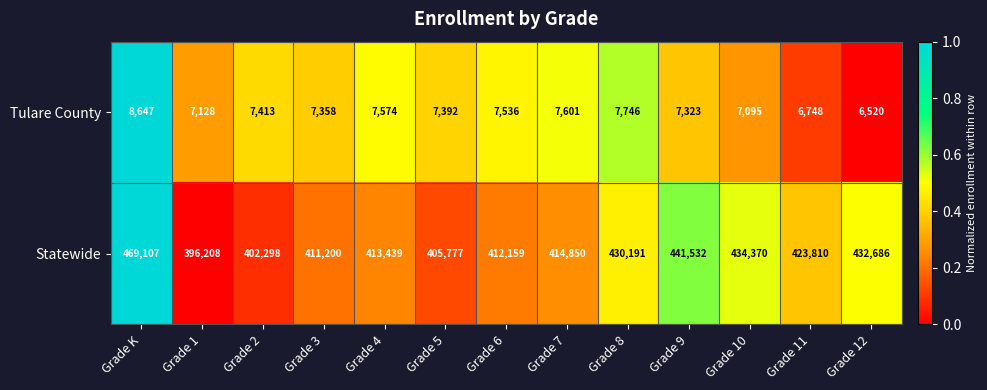

At which category is the sum across all series the highest?

Grade K